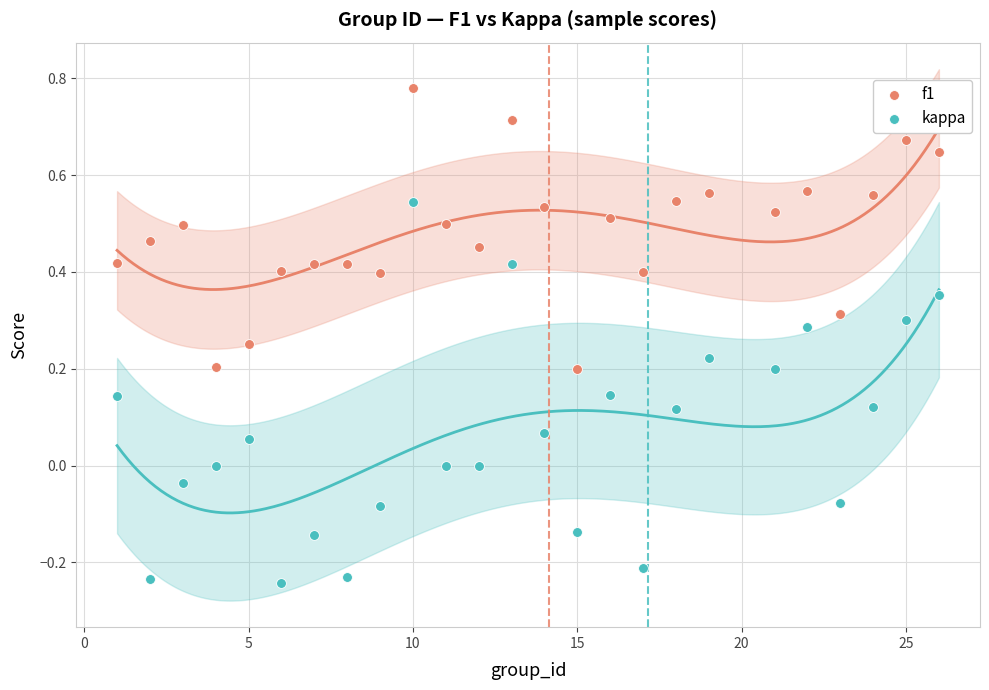

Which series has the largest Y range (max minus min)?

kappa